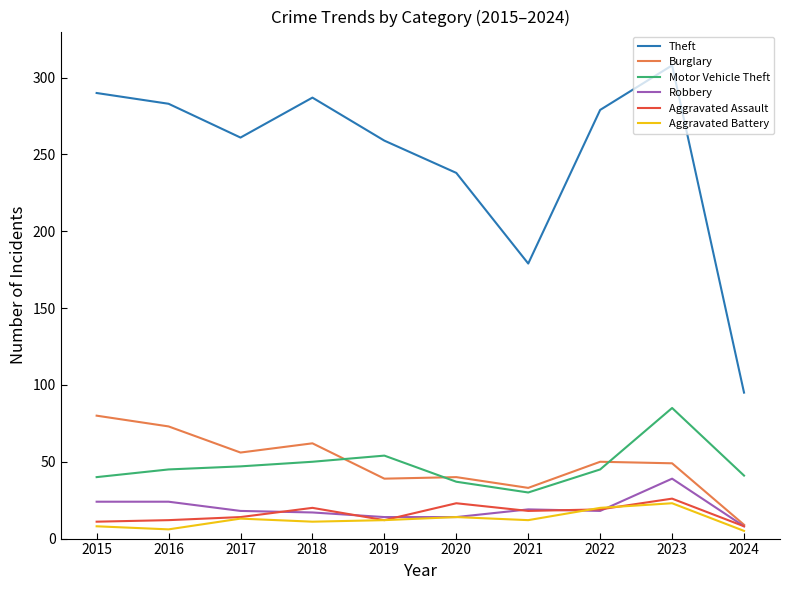

What is the sum of all Robbery values?

195